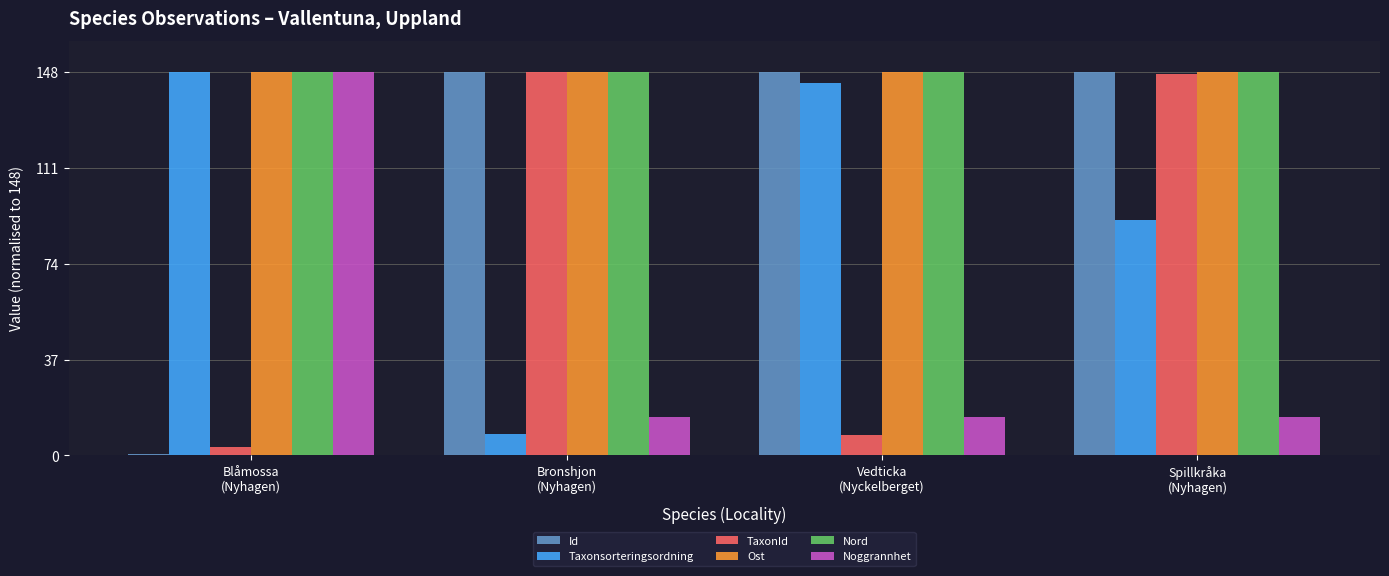

The value of Id at Vedticka
(Nyckelberget) is 148.0. True or false?

True